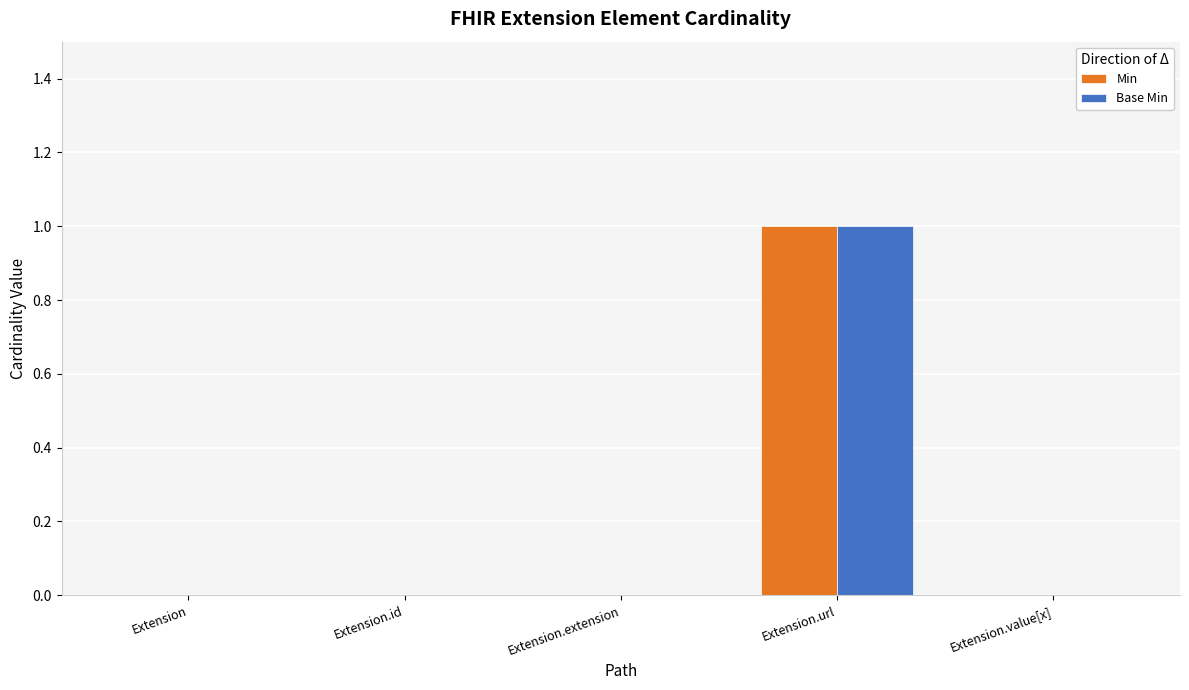

How many distinct data groups are displayed?

2